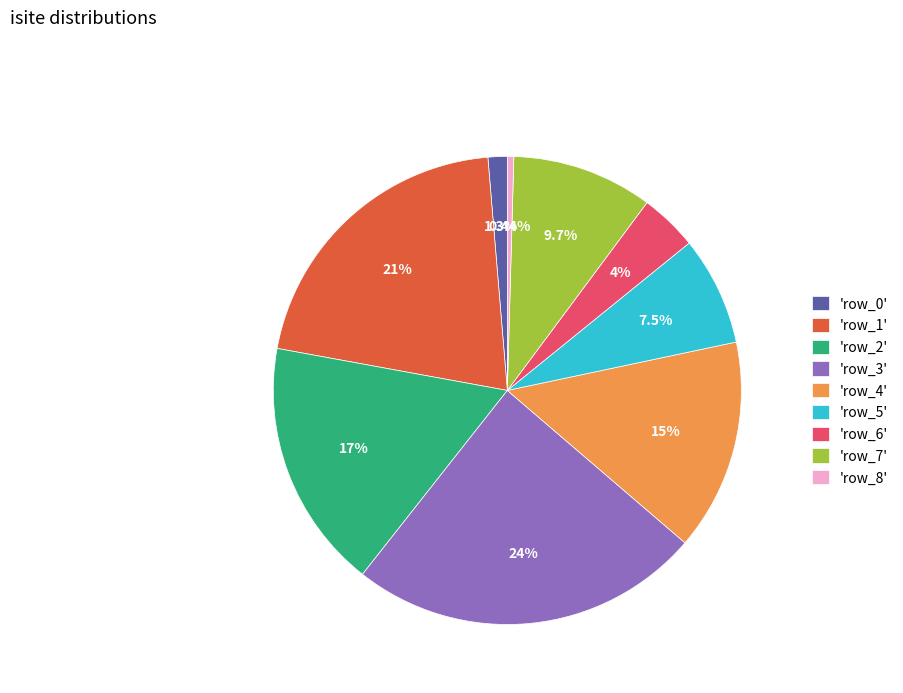

Does any single category account for the majority?

No